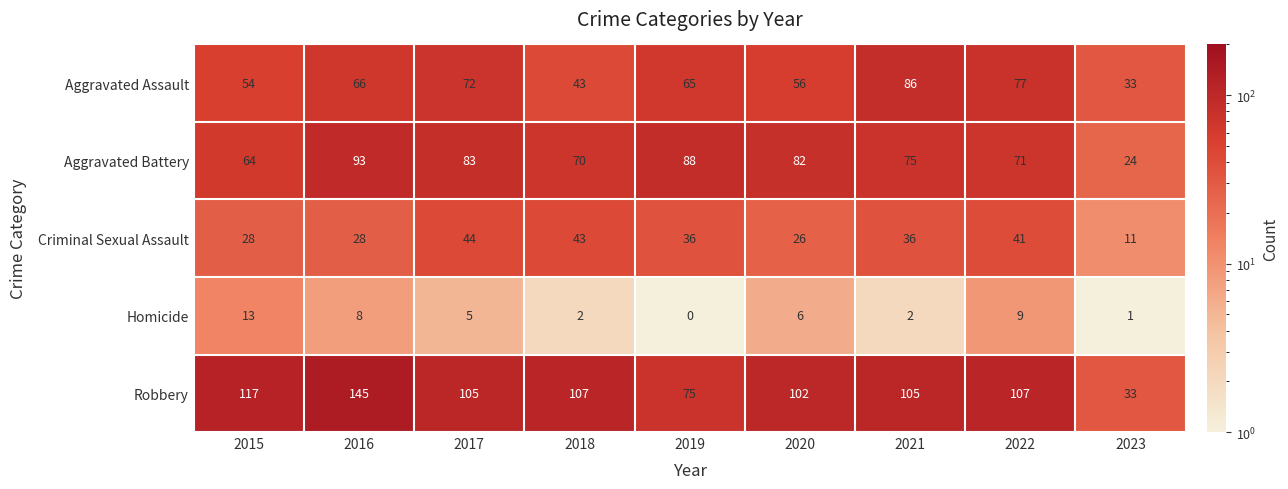

Which series has the largest range (max minus min)?

Robbery